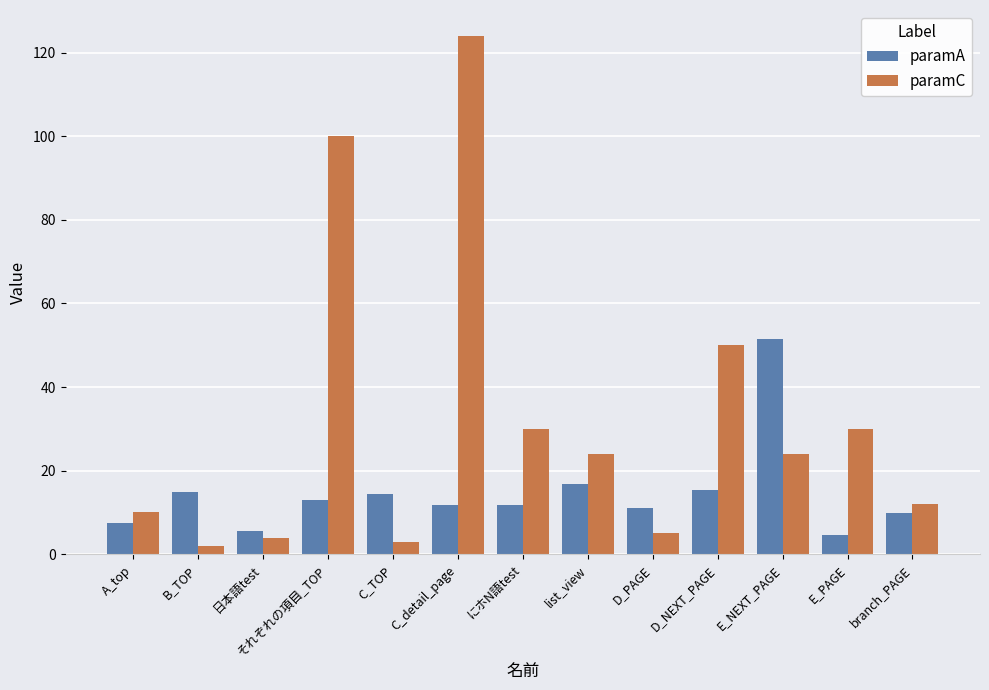

Which series has the widest spread of values?

paramC